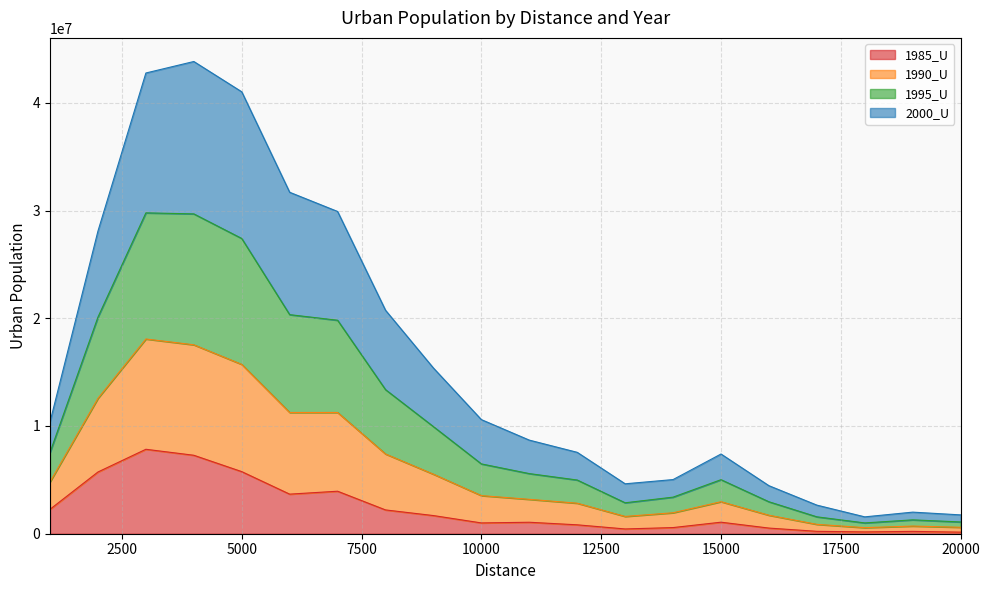

What is the spread (max minus min) of values at 15000?

6329174